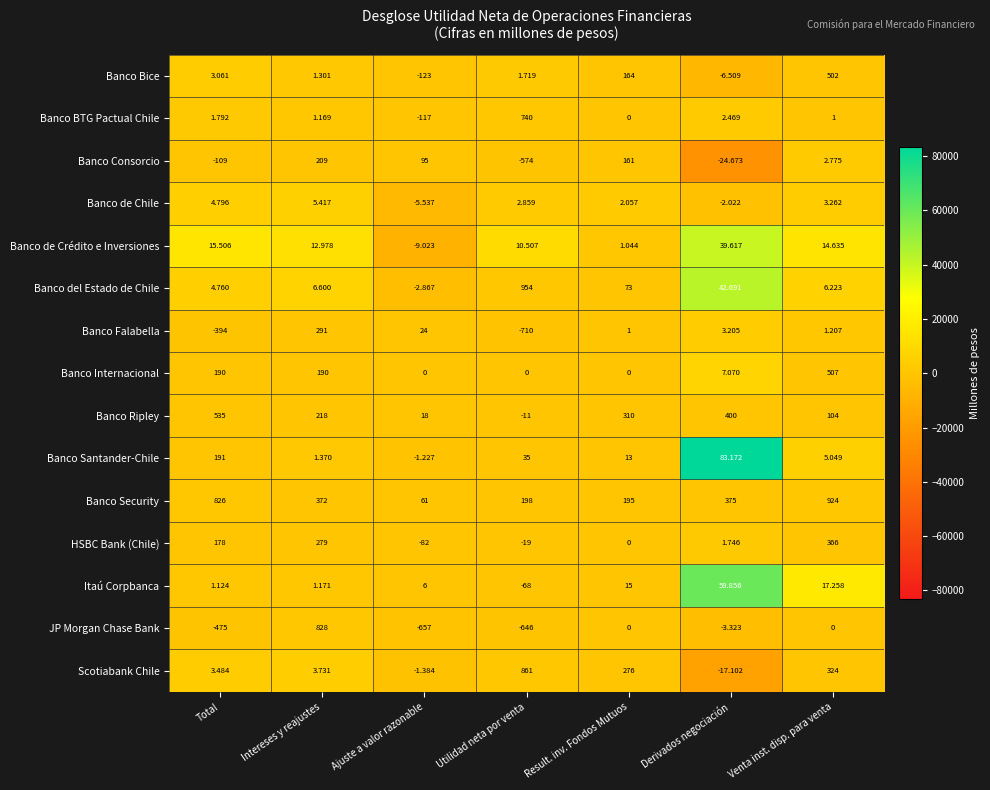

At which category is the sum across all series the highest?

Venta inst. disp. para venta